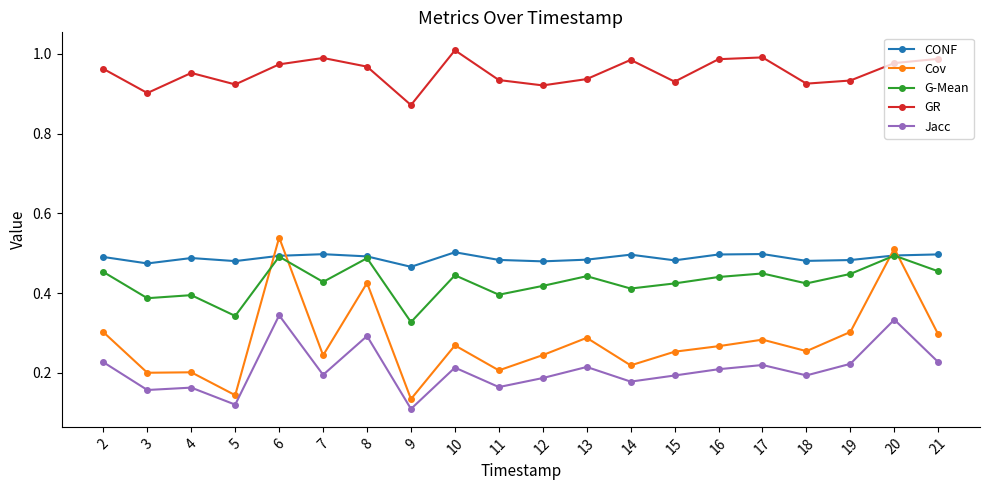

True or false: G-Mean has a value of 0.7 at 15.

False